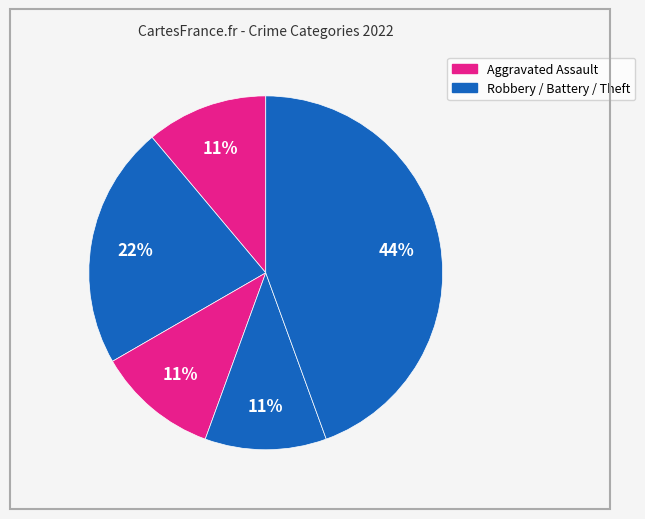

How many slices are in this pie chart?

5